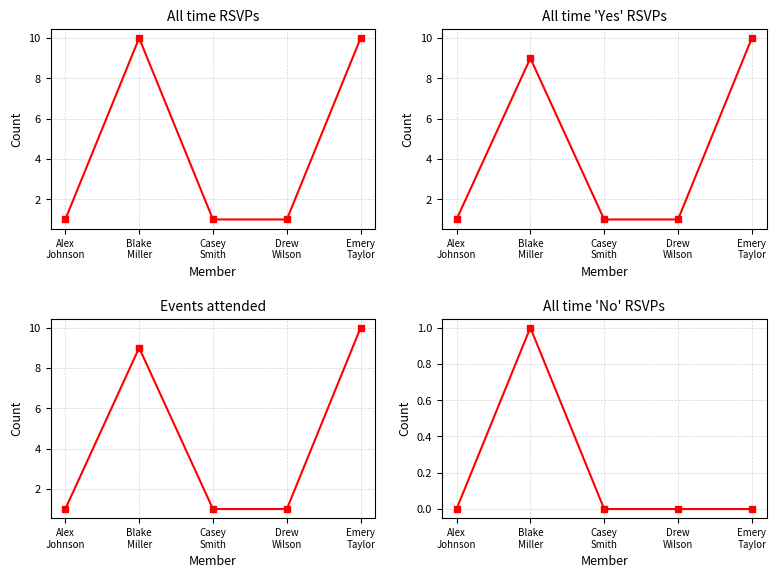

What is the value of the All time RSVPs point at the 1st from the left?

1